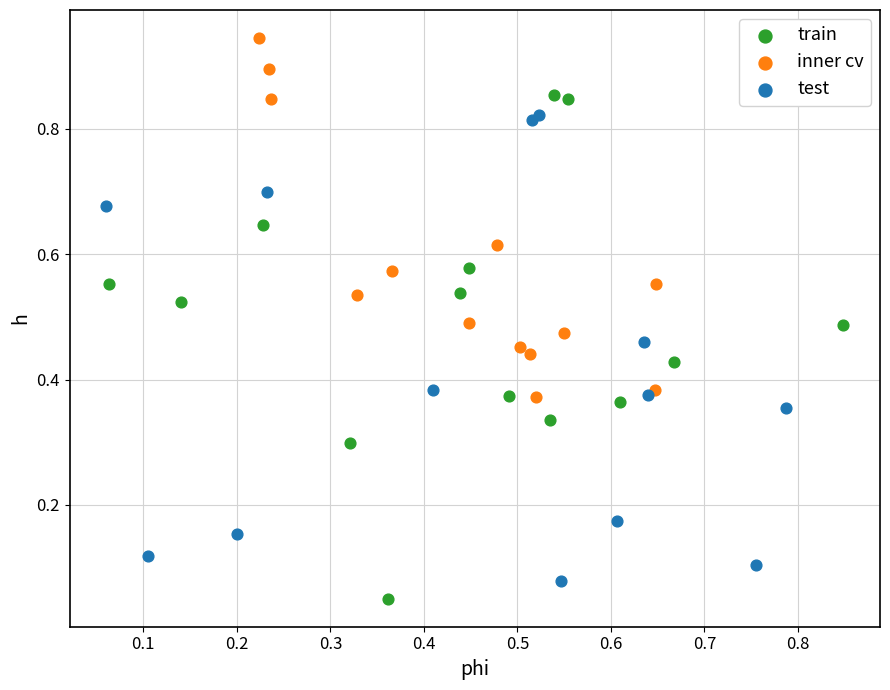

Which series has the largest Y range (max minus min)?

train